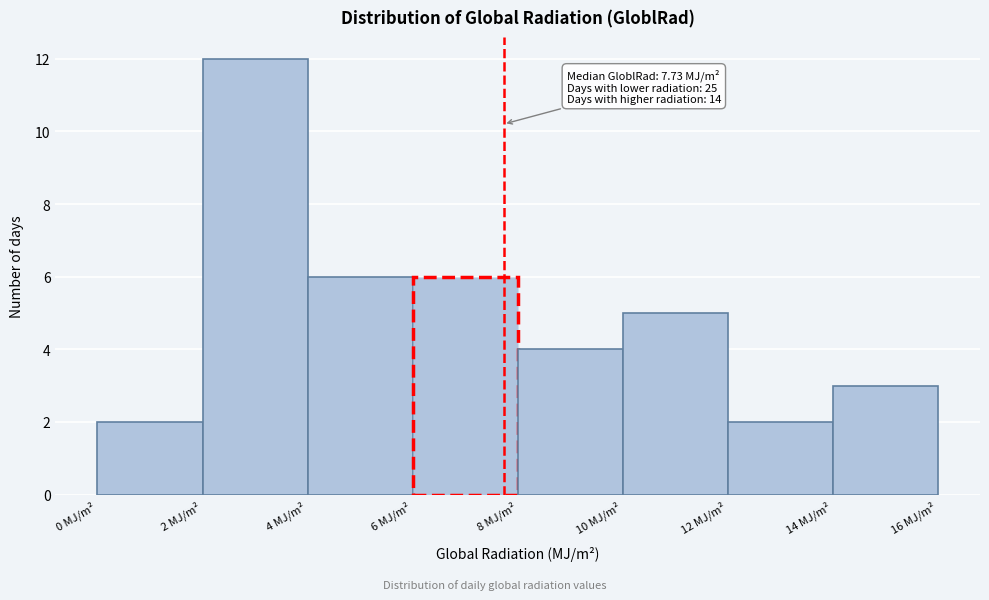

Over which range of the x-axis is the bar tallest?

2 to 4